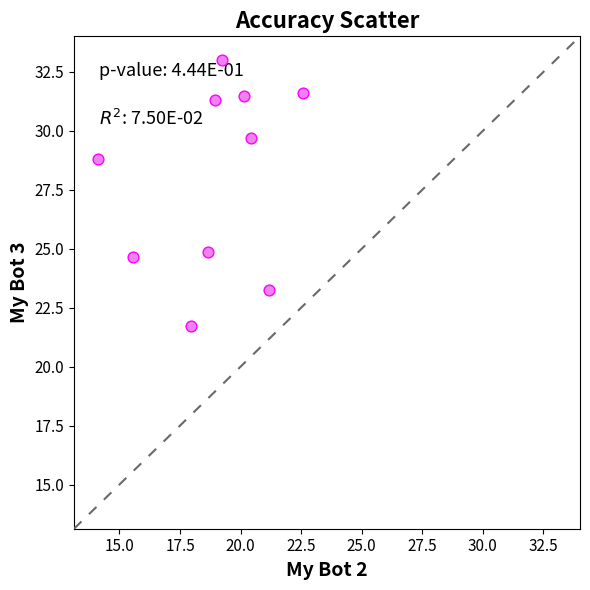

What is the range of Y values (max minus min)?

11.3